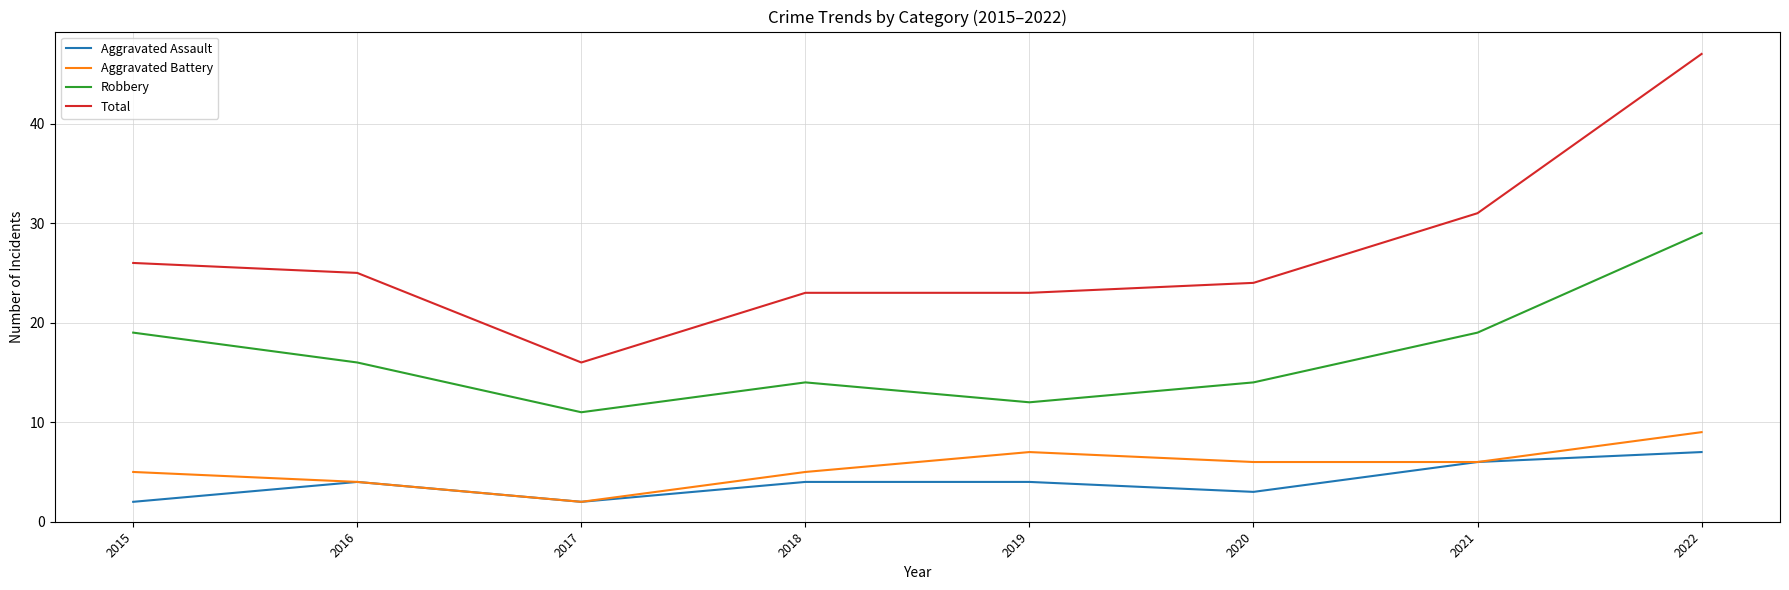

At which category is the sum across all series the highest?

2022